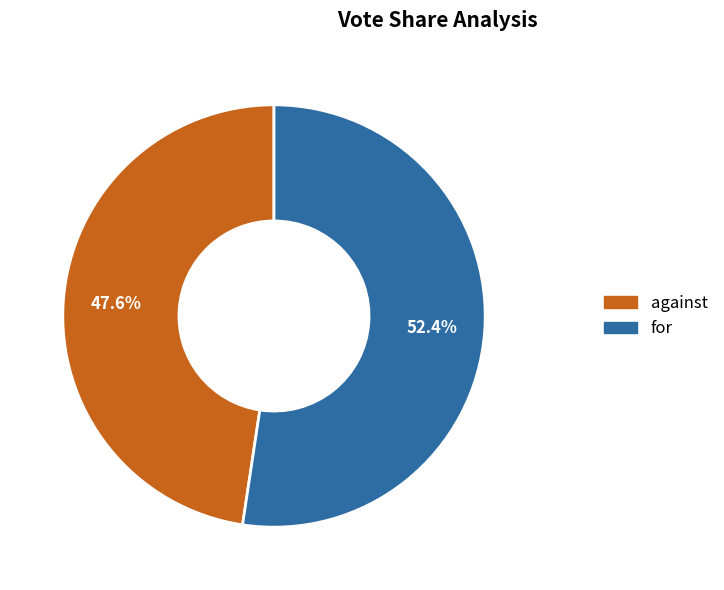

Is it true that against is 48% of the pie?

True